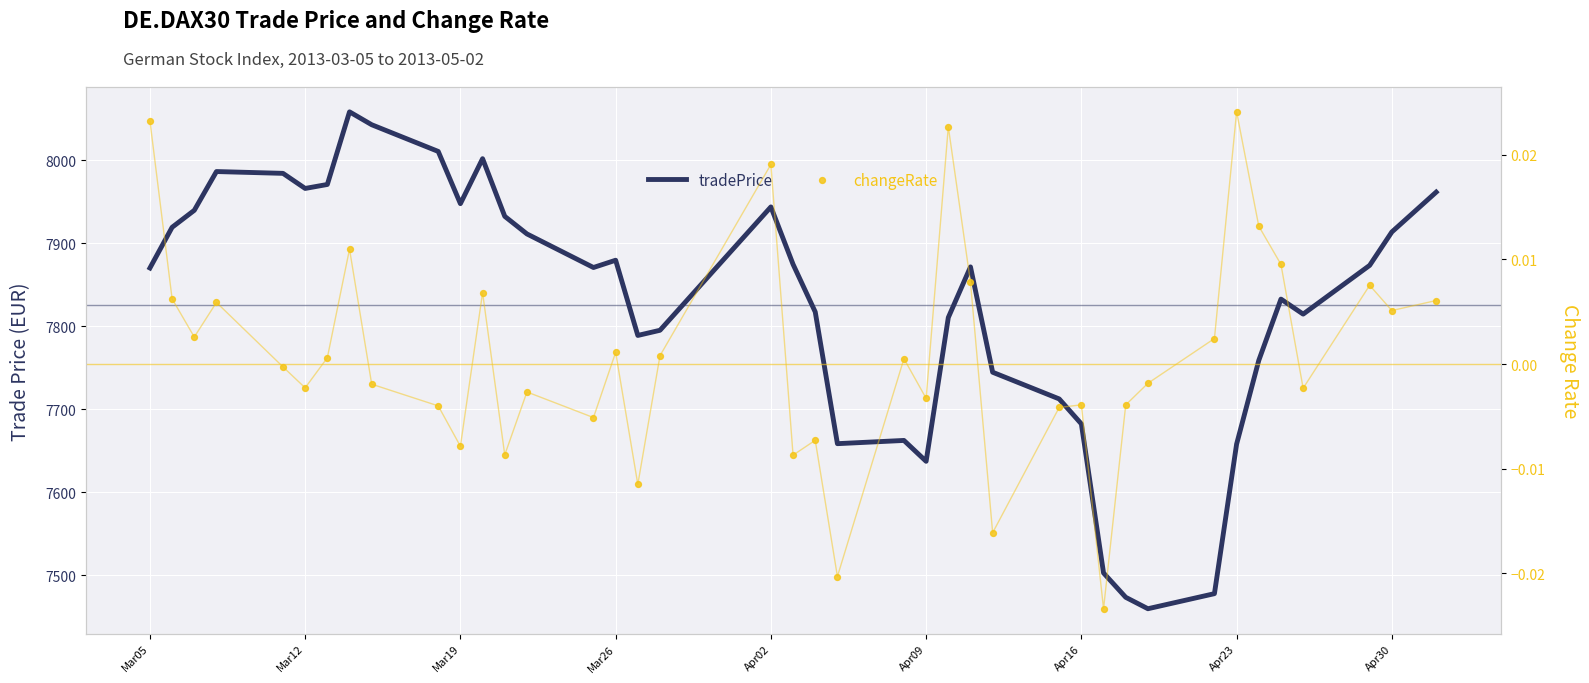

Which series contains the lowest Y value?

changeRate